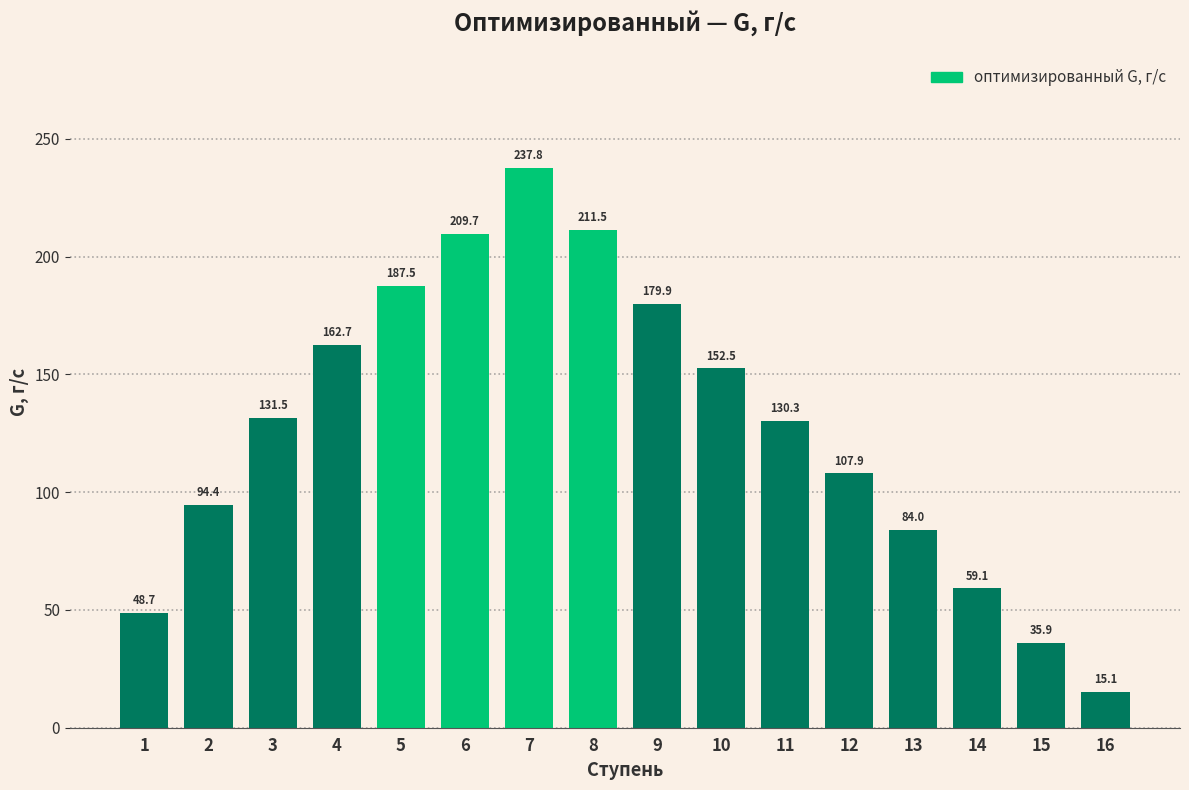

Reading left to right, list all the values displayed in this chart.

1=48.7	2=94.4	3=131.5	4=162.7	5=187.5	6=209.7	7=237.8	8=211.5	9=179.9	10=152.5	11=130.3	12=107.9	13=84.0	14=59.1	15=35.9	16=15.1